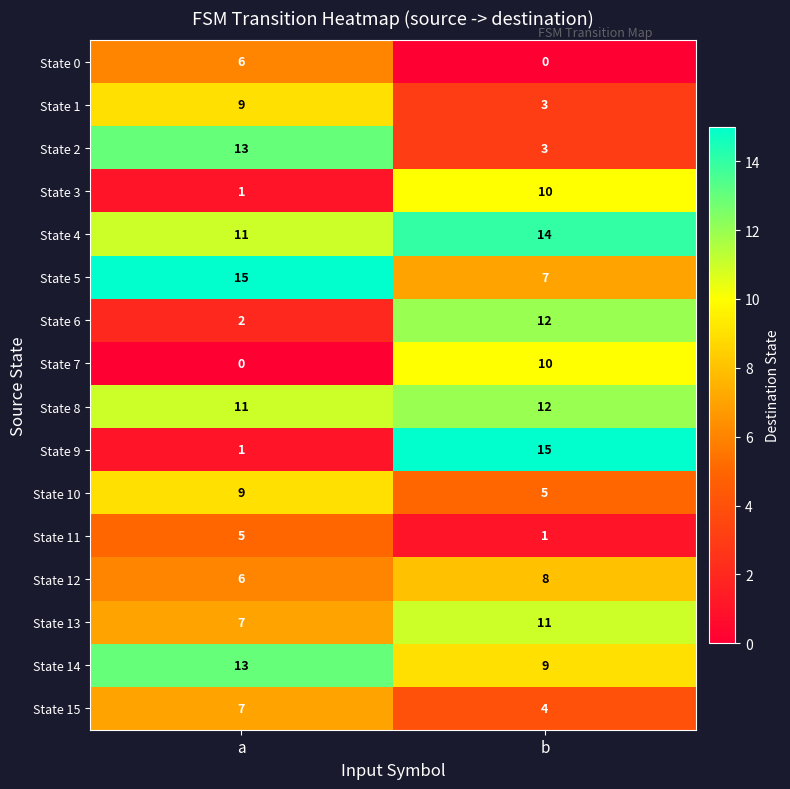

What is the total value across all series at a?

116